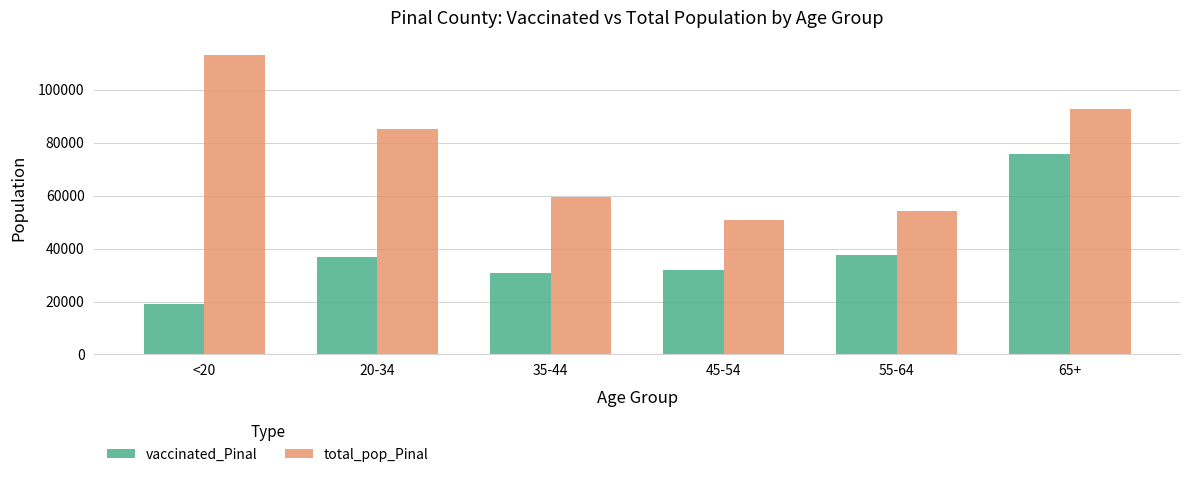

Rank the series by their average value, from lowest to highest.

vaccinated_Pinal, total_pop_Pinal